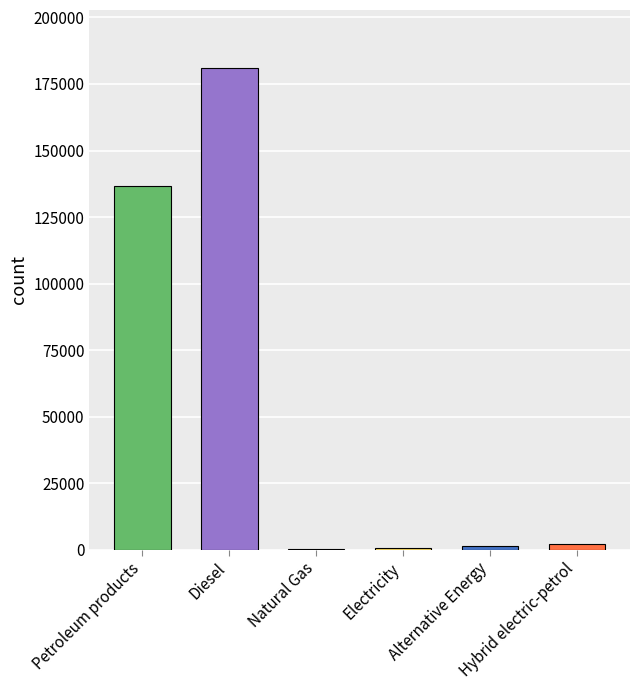

How many categories are shown in the chart?

6